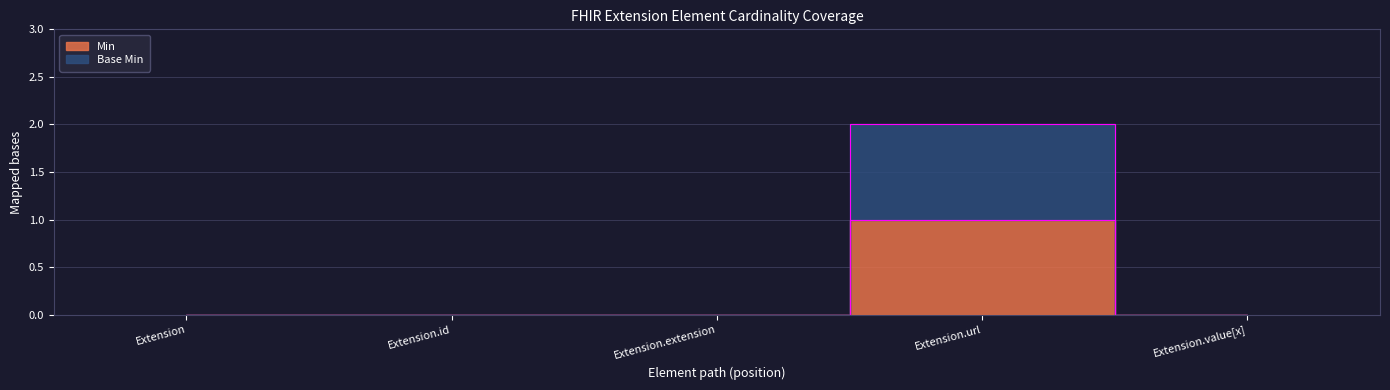

The value of Min at Extension.extension is 0. True or false?

True